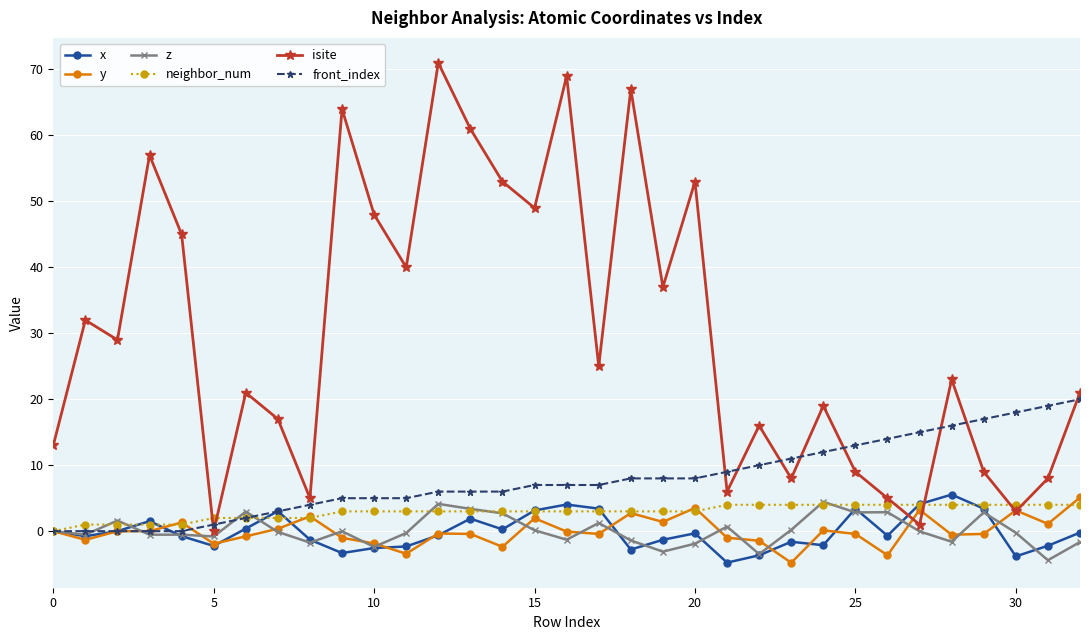

What is the value of the x point at the 22nd from the left?

-4.8